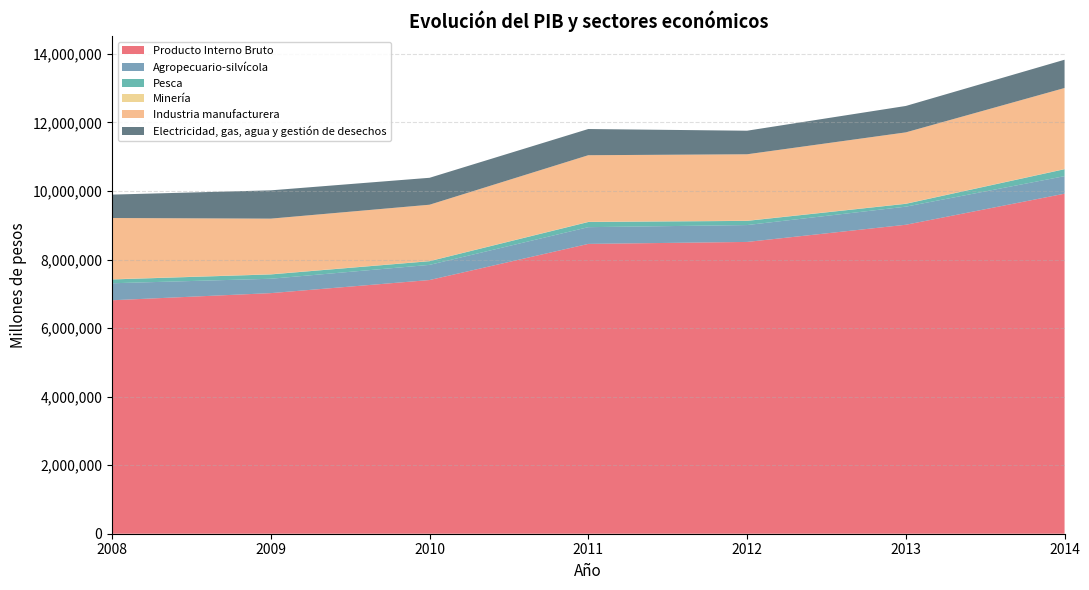

Reading left to right, transcribe all the data shown in this chart.

Producto Interno Bruto: 2008=6812105	2009=7020351	2010=7402219	2011=8456669	2012=8514152	2013=9015214	2014=9921945
Agropecuario-silvícola: 2008=496132	2009=419427	2010=442622	2011=488422	2012=492282	2013=528166	2014=511481
Pesca: 2008=111512	2009=126421	2010=107524	2011=150693	2012=122072	2013=83099	2014=202802
Minería: 2008=6044	2009=5465	2010=3969	2011=5418	2012=4870	2013=4765	2014=5066
Industria manufacturera: 2008=1786617	2009=1622295	2010=1643719	2011=1943299	2012=1938418	2013=2079835	2014=2364488
Electricidad, gas, agua y gestión de desechos: 2008=682659	2009=825492	2010=785764	2011=764410	2012=687541	2013=770588	2014=825122